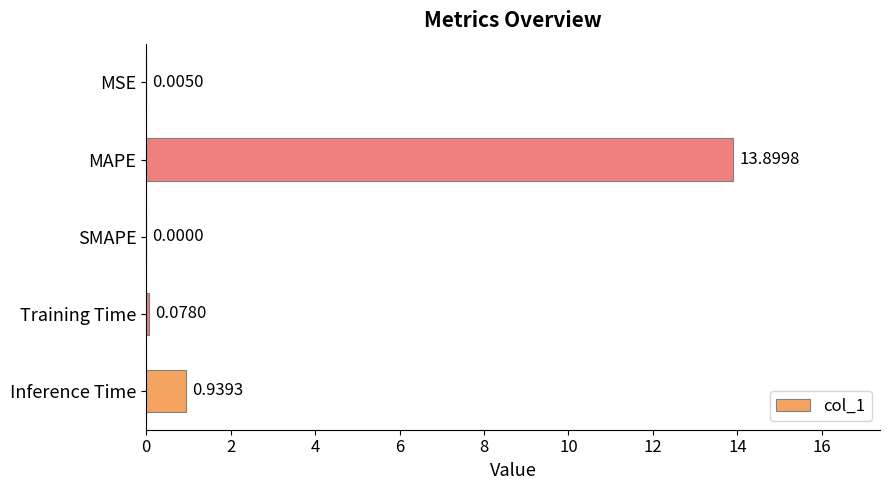

What is the sum of all values?

14.9